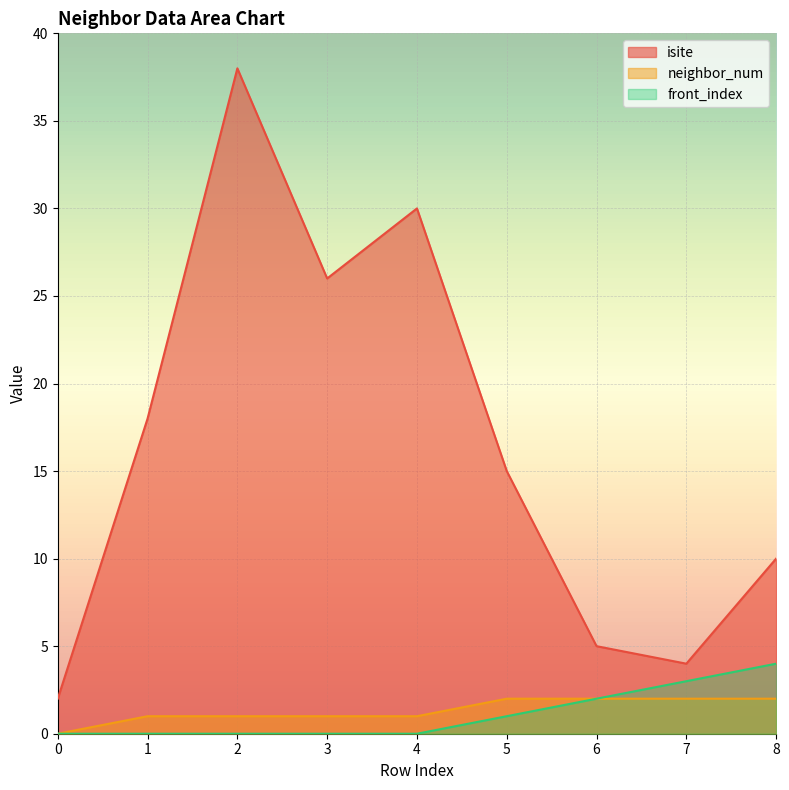

At which label does neighbor_num first exceed 1?

5